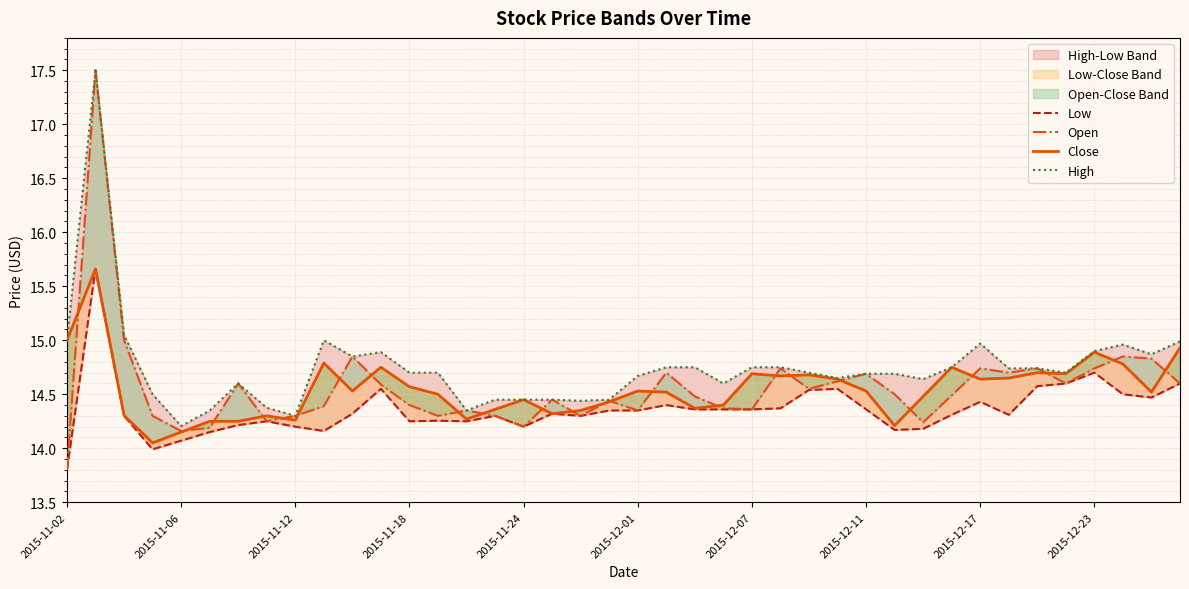

Reading left to right, what are all the values shown in this chart?

Low: 13.8	15.7	14.3	14.0	14.1	14.2	14.2	14.2	14.2	14.2	14.3	14.6	14.2	14.3	14.2	14.3	14.2	14.3	14.3	14.3	14.3	14.4	14.4	14.4	14.4	14.4	14.5	14.6	14.4	14.2	14.2	14.3	14.4	14.3	14.6	14.6	14.7	14.5	14.5	14.6
Open: 13.8	17.5	15.0	14.3	14.2	14.2	14.6	14.2	14.3	14.4	14.8	14.6	14.4	14.3	14.3	14.3	14.2	14.4	14.3	14.4	14.3	14.7	14.5	14.4	14.4	14.7	14.6	14.6	14.7	14.5	14.2	14.5	14.7	14.7	14.7	14.6	14.7	14.8	14.8	14.6
Close: 15.0	15.7	14.3	14.1	14.2	14.2	14.2	14.3	14.3	14.8	14.5	14.8	14.6	14.5	14.3	14.4	14.4	14.3	14.3	14.4	14.5	14.5	14.4	14.4	14.7	14.7	14.7	14.6	14.5	14.2	14.5	14.8	14.6	14.7	14.7	14.7	14.9	14.8	14.5	14.9
High: 15.0	17.5	15.1	14.5	14.2	14.3	14.6	14.4	14.3	15.0	14.8	14.9	14.7	14.7	14.3	14.4	14.4	14.4	14.4	14.4	14.7	14.8	14.8	14.6	14.8	14.8	14.7	14.7	14.7	14.7	14.6	14.8	15.0	14.7	14.7	14.7	14.9	15.0	14.9	15.0